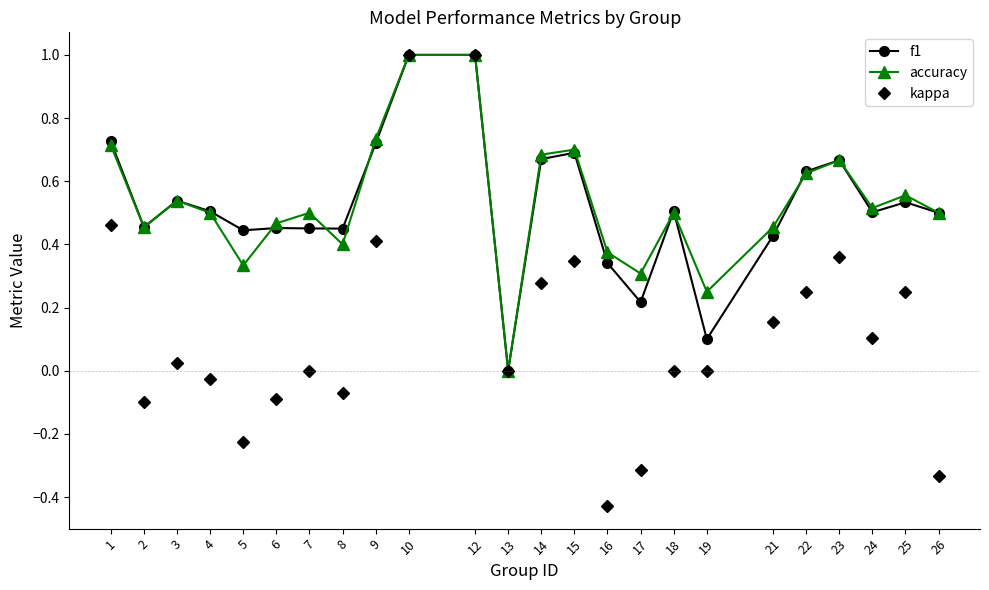

What are all the series names shown in the legend?

f1, accuracy, kappa